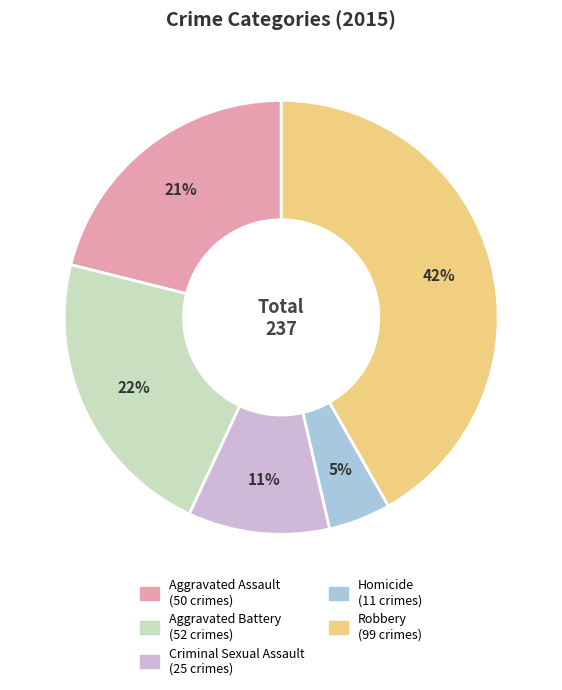

What is the smallest slice in the pie chart?

Homicide